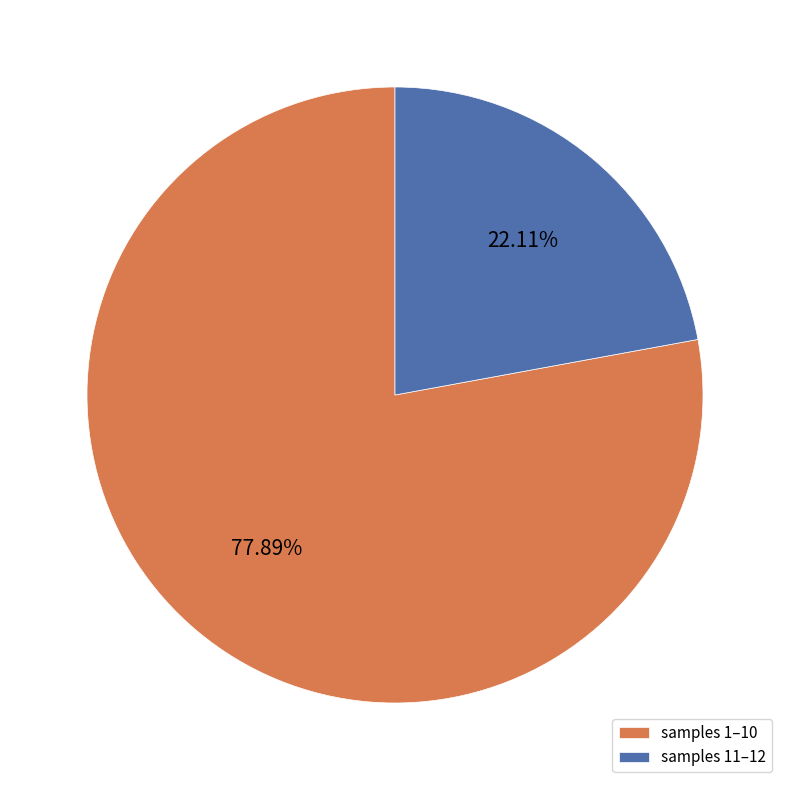

Do samples 11–12 and samples 1–10 together represent more than half of the pie?

Yes